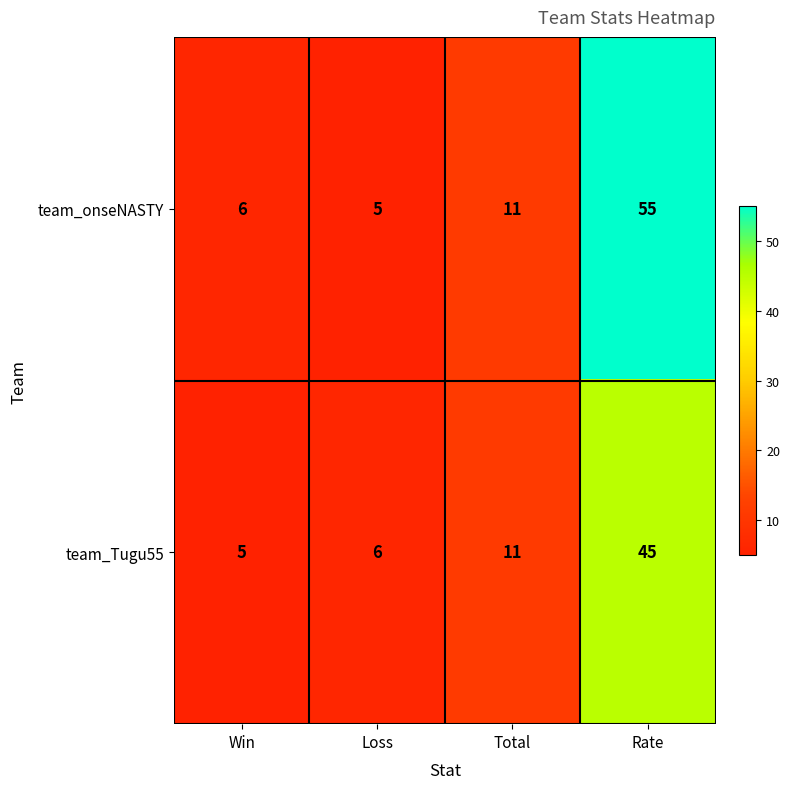

What is the sum of all team_onseNASTY values?

77